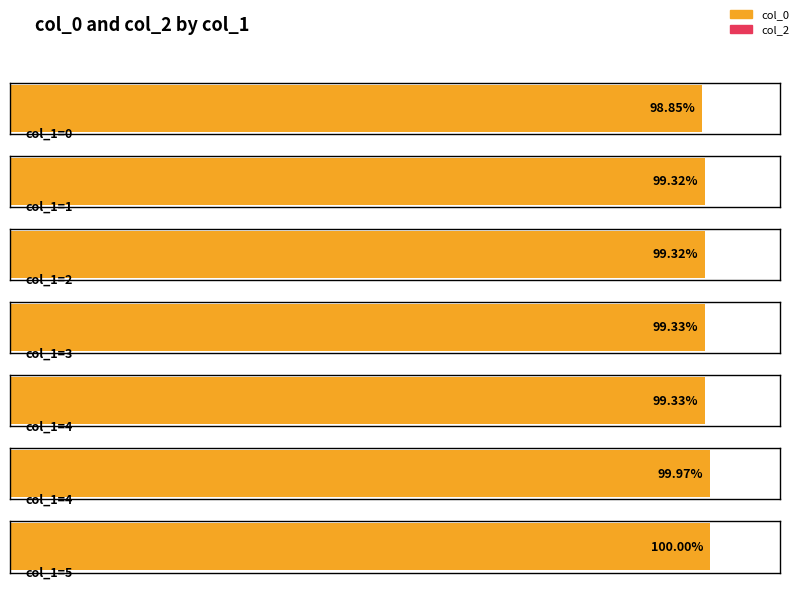

What is the difference between the second highest and minimum values in the col_0 series?

16068886